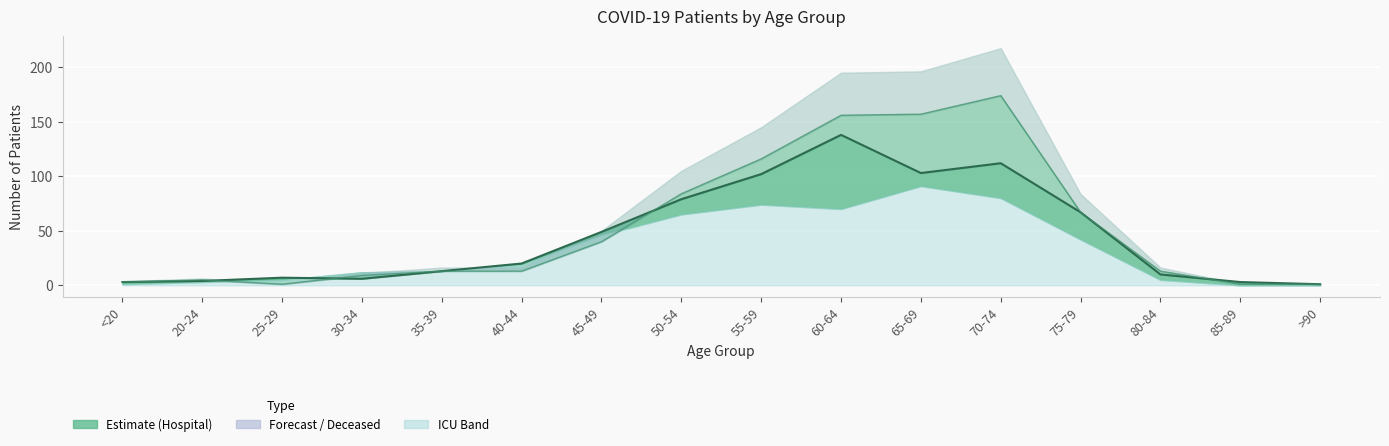

Where is the first local maximum for patients_in_icu?

20-24